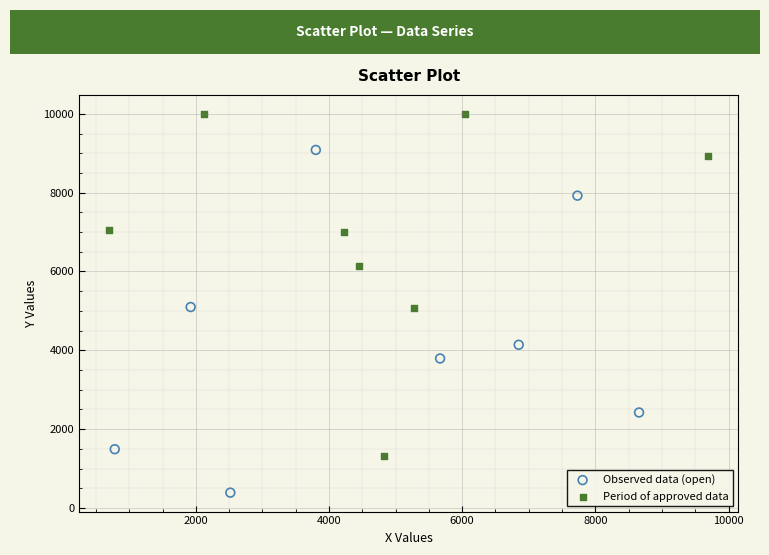

Which series reaches the minimum Y coordinate?

Observed data (open)